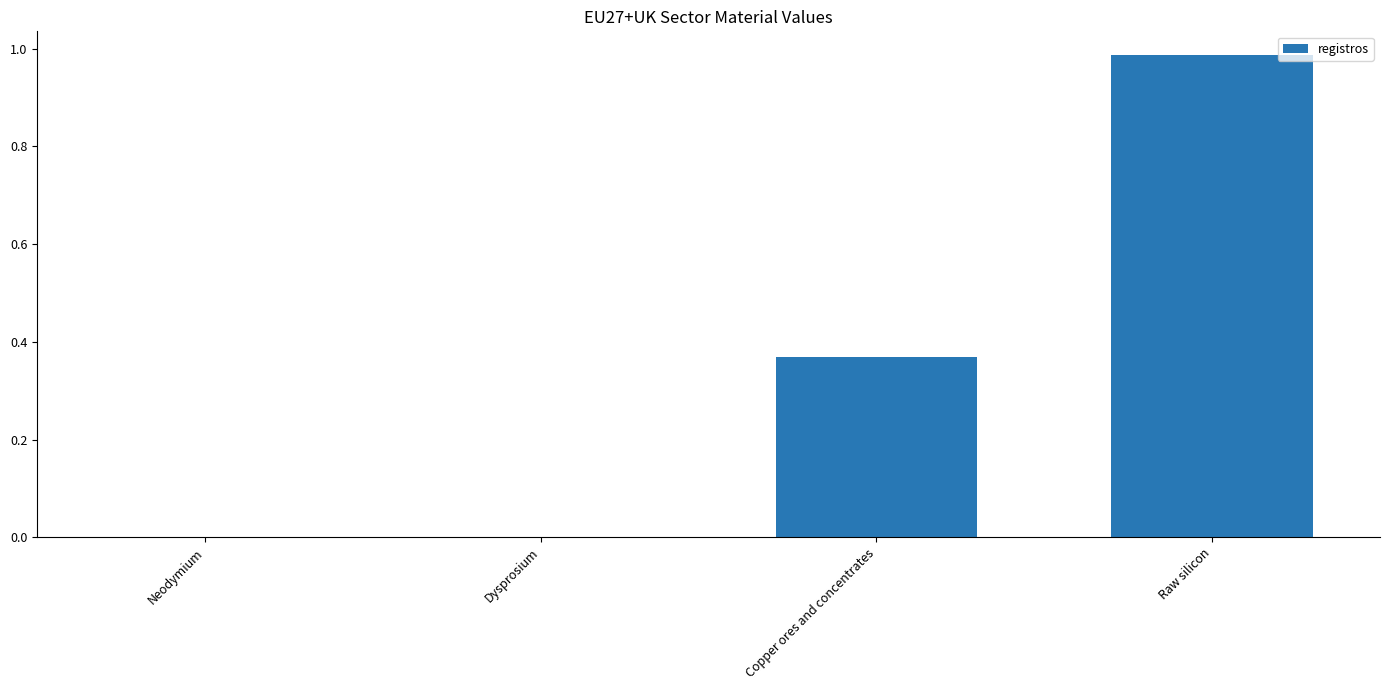

Between Copper ores and concentrates and Raw silicon, which is larger?

Raw silicon